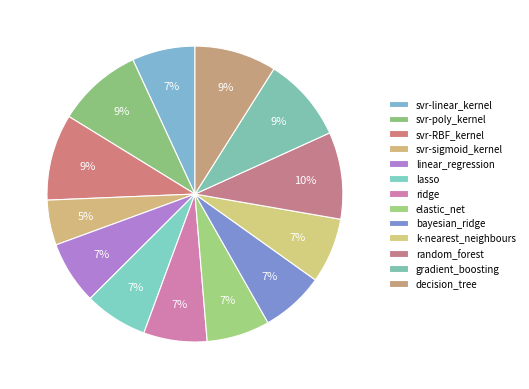

How many slices are in this pie chart?

13